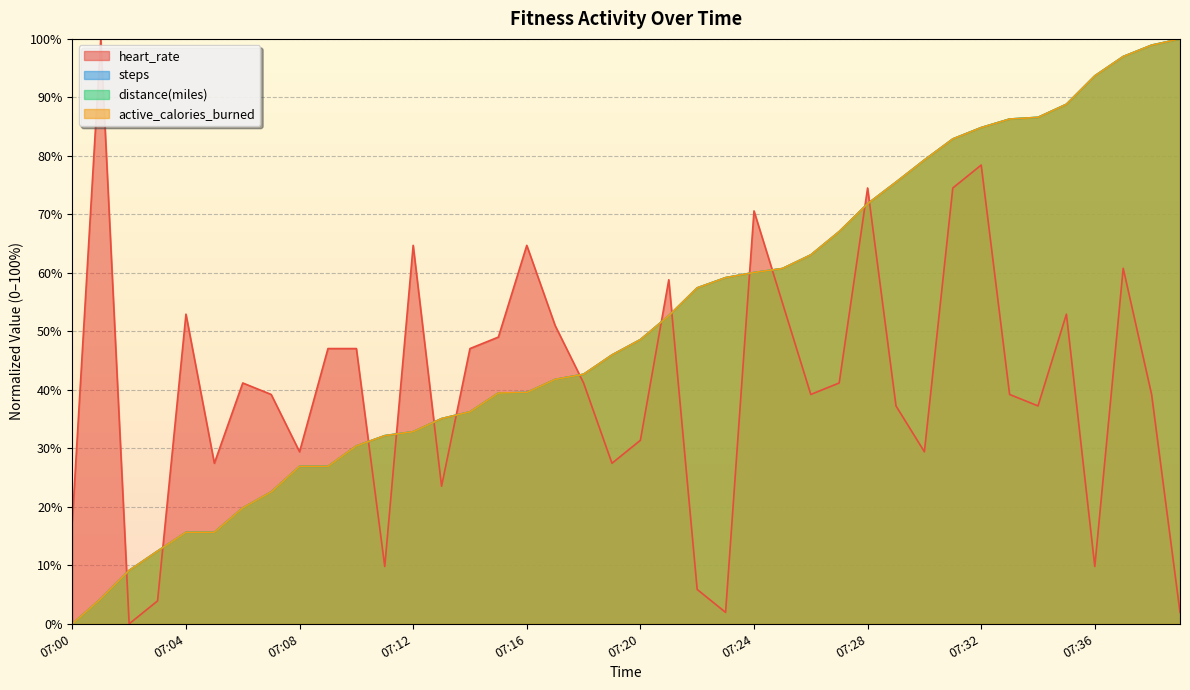

At which label is heart_rate closest to 50?

07:17